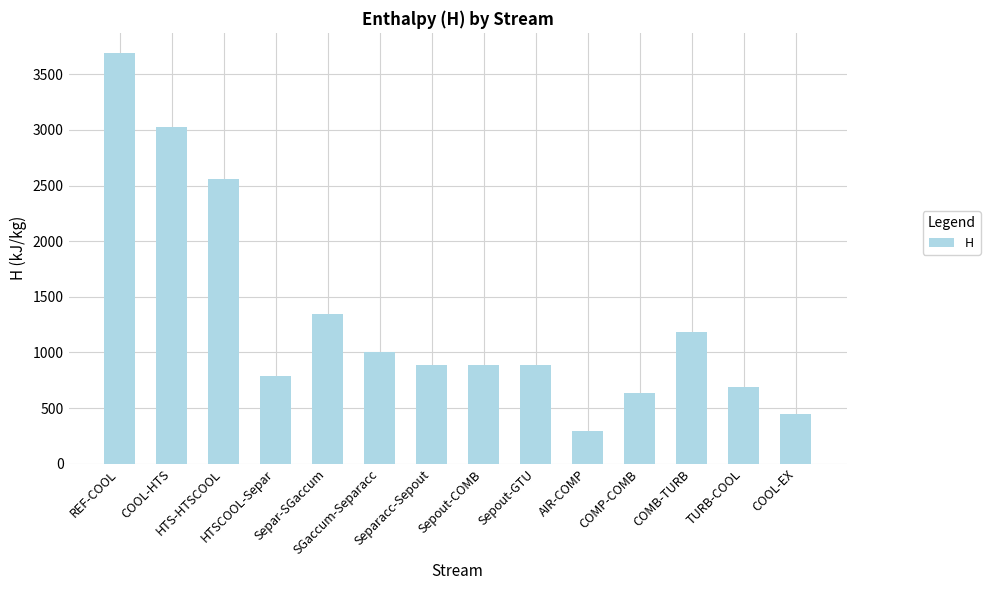

True or false: the data shows 465.2 at AIR-COMP.

False